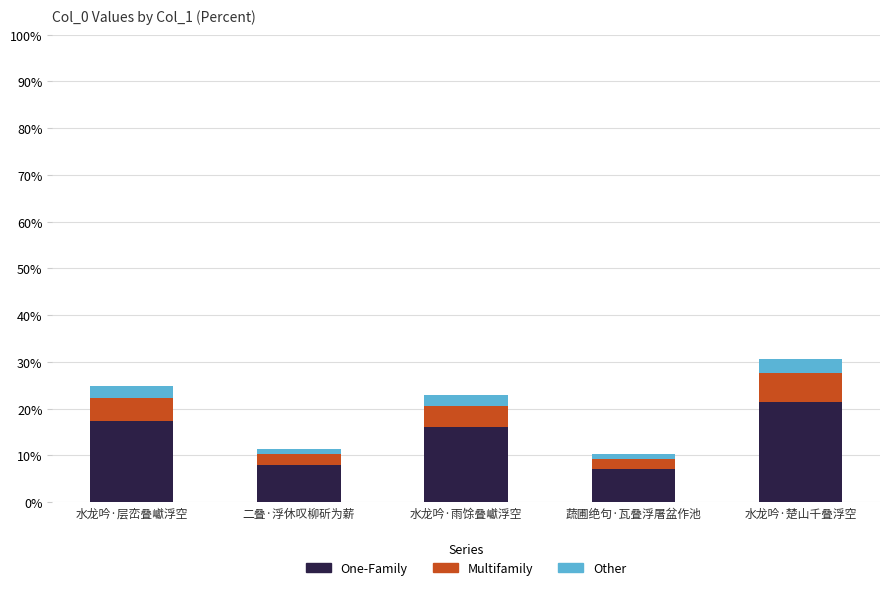

At which label does One-Family reach its peak?

水龙吟·楚山千叠浮空